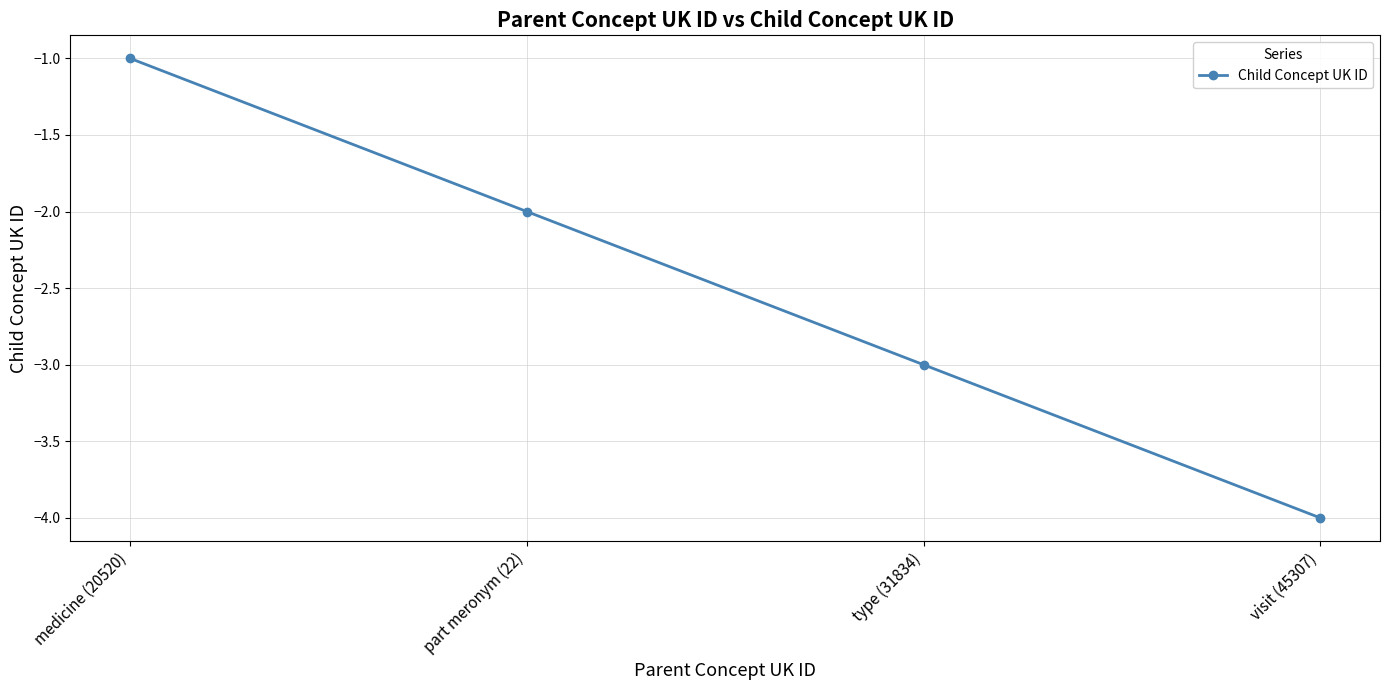

Where is the data nearest to the value -2?

part meronym (22)